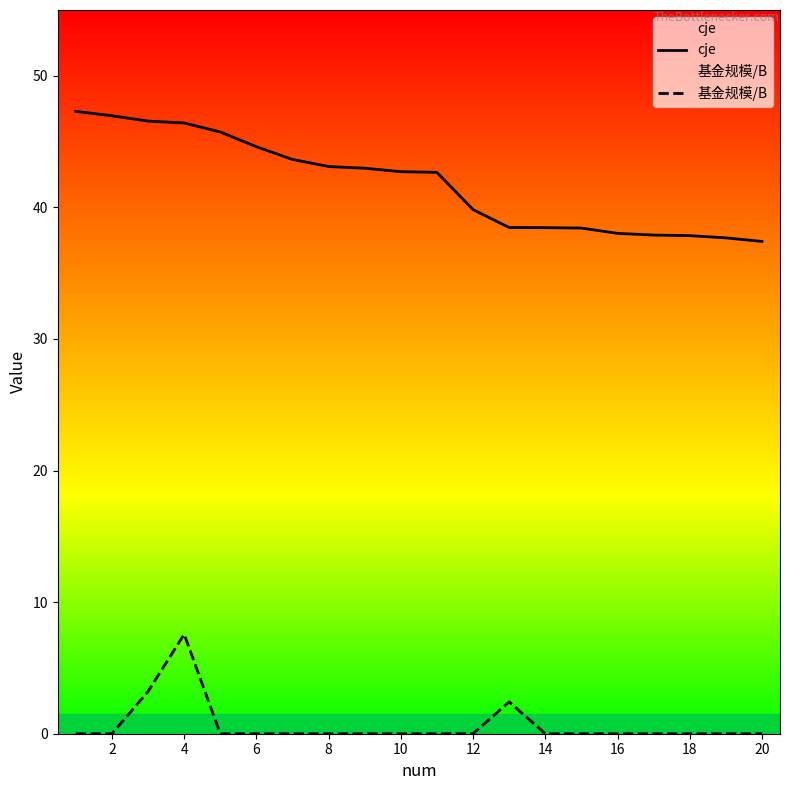

Which series has the largest range (max minus min)?

cje